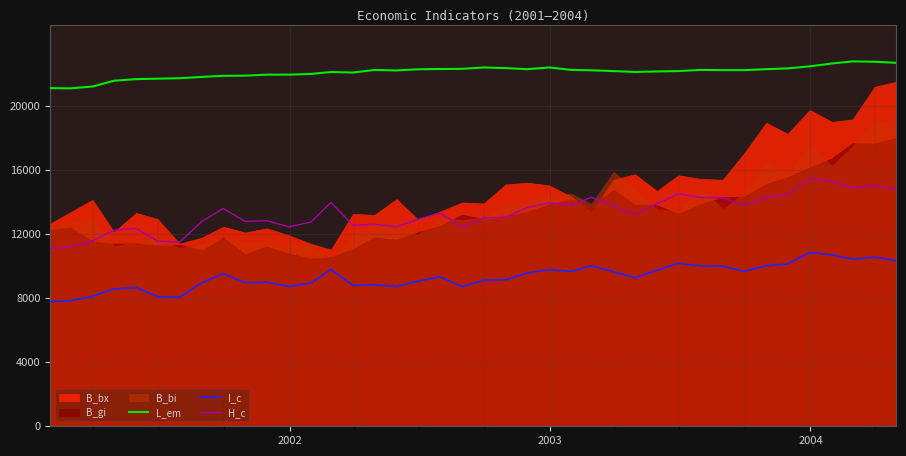

What is the difference between the maximum and second lowest values in the I_c series?

3014.7